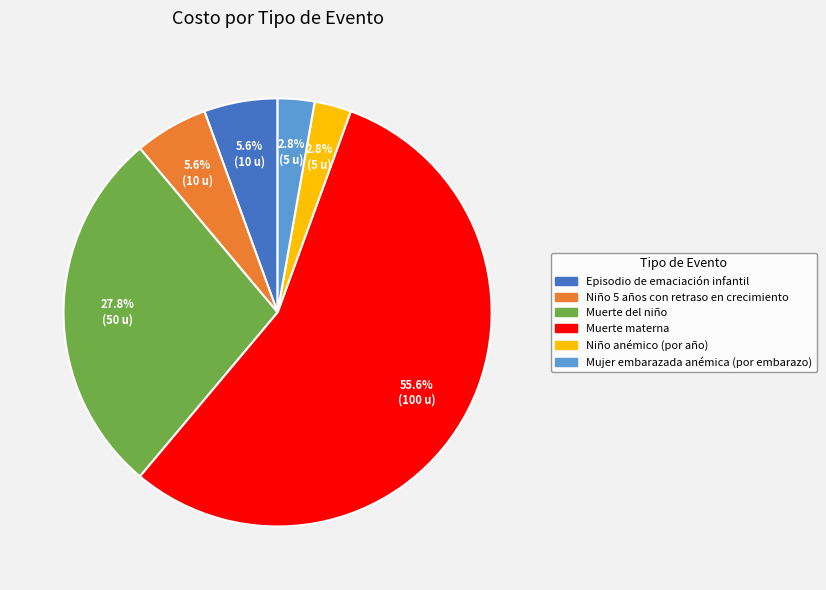

Does any single category account for the majority?

Yes